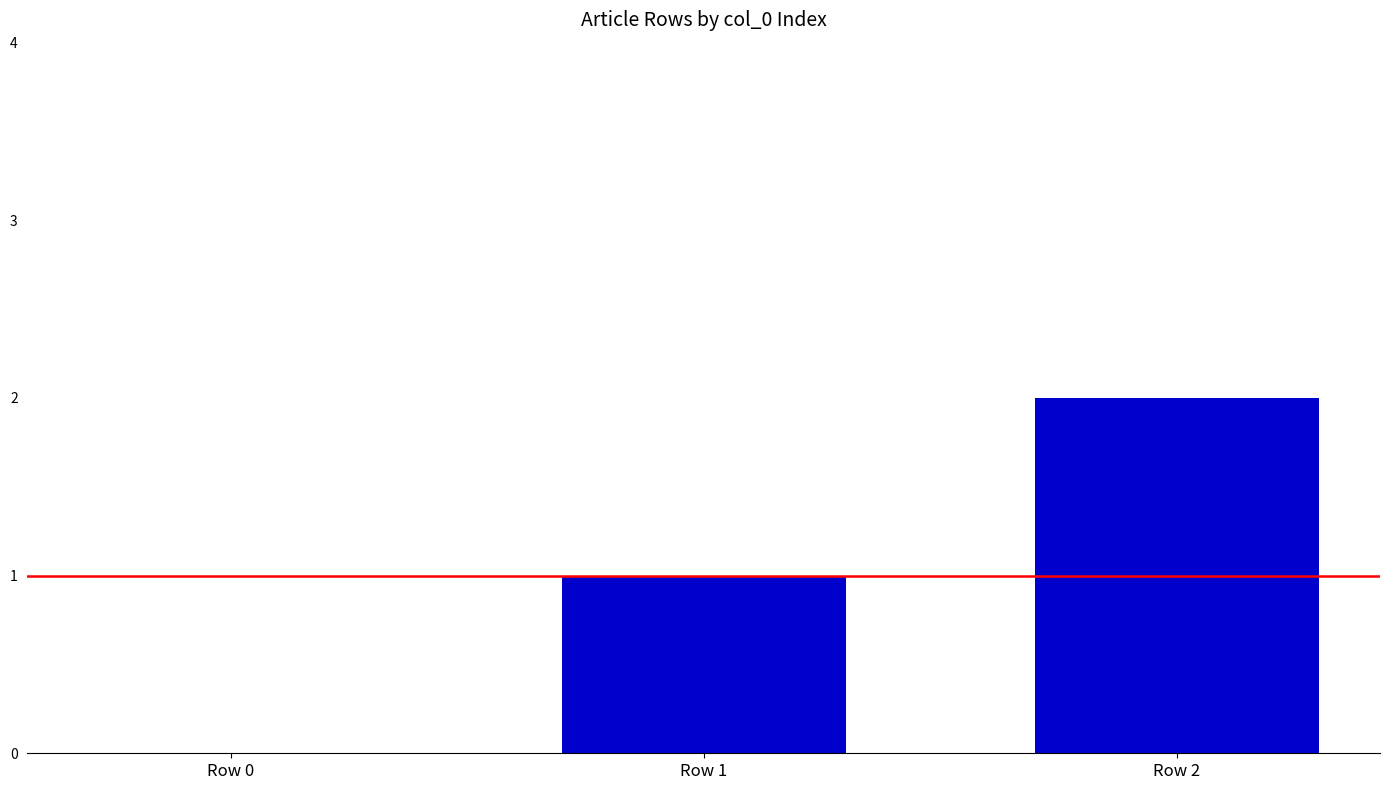

Which category has the highest value across all series?

Row 2